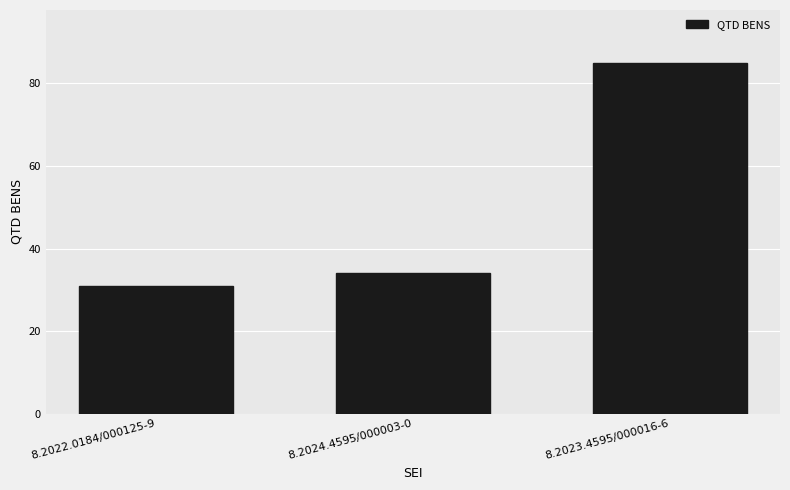

Rank the categories by value from lowest to highest.

8.2022.0184/000125-9, 8.2024.4595/000003-0, 8.2023.4595/000016-6